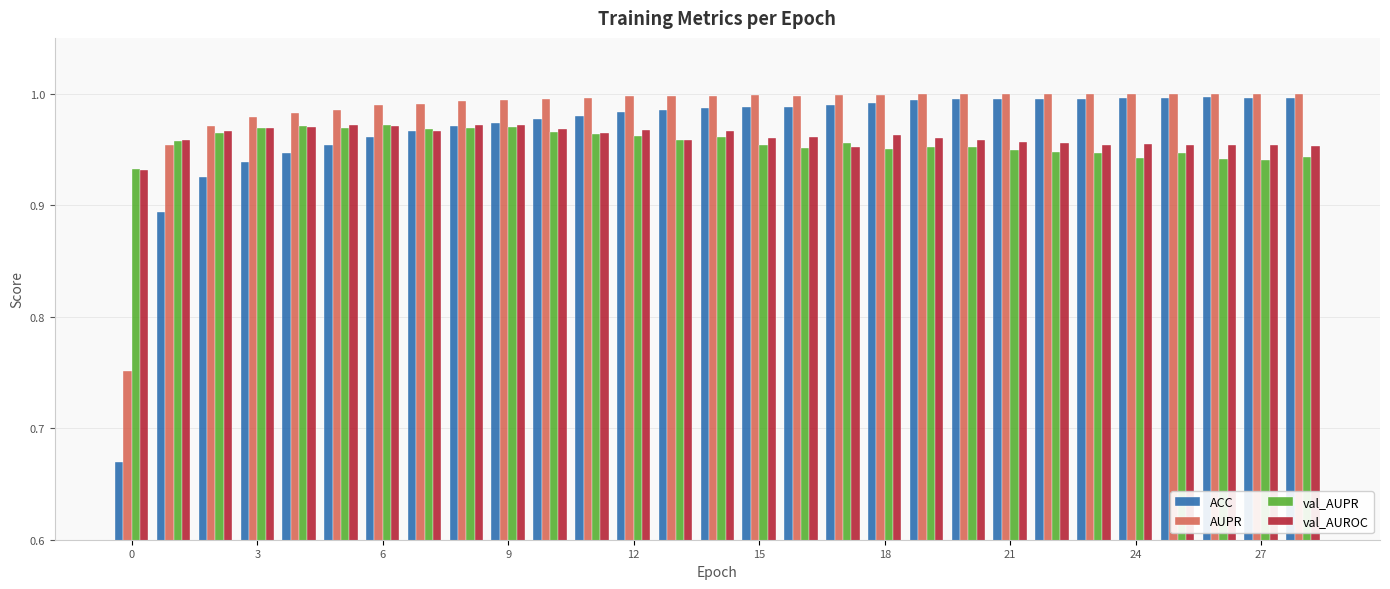

What is the sum of all val_AUROC values?

27.9